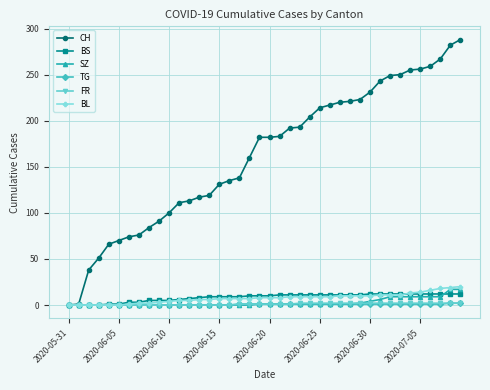

How many series are shown in this chart?

6